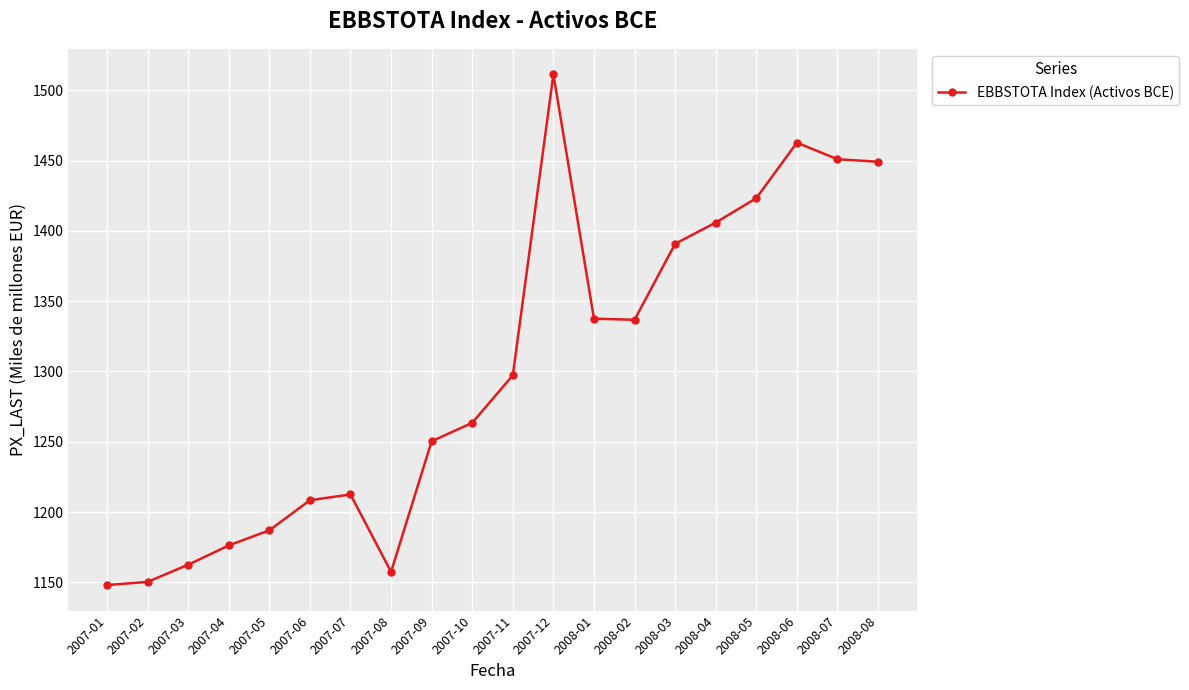

At which label does the data first exceed 1297?

2007-11